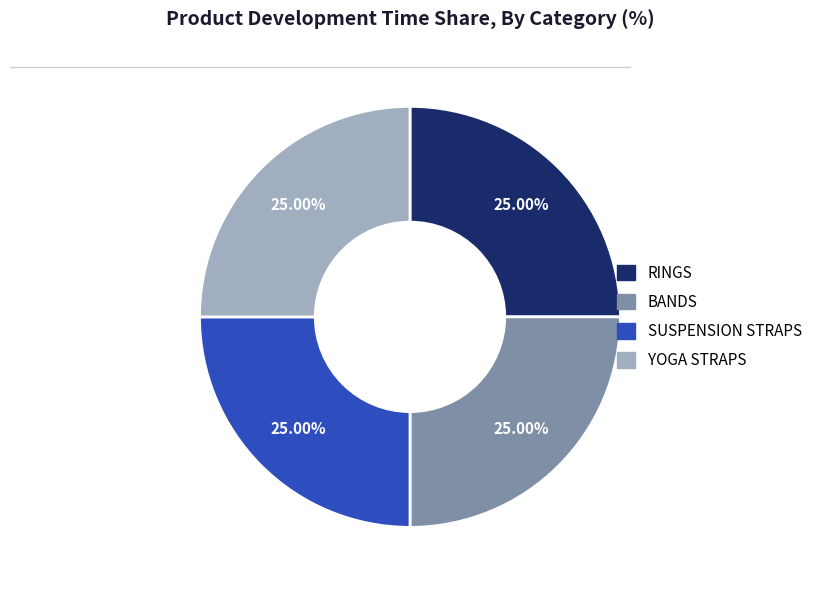

To the nearest percent, what percentage of the pie is RINGS?

25%